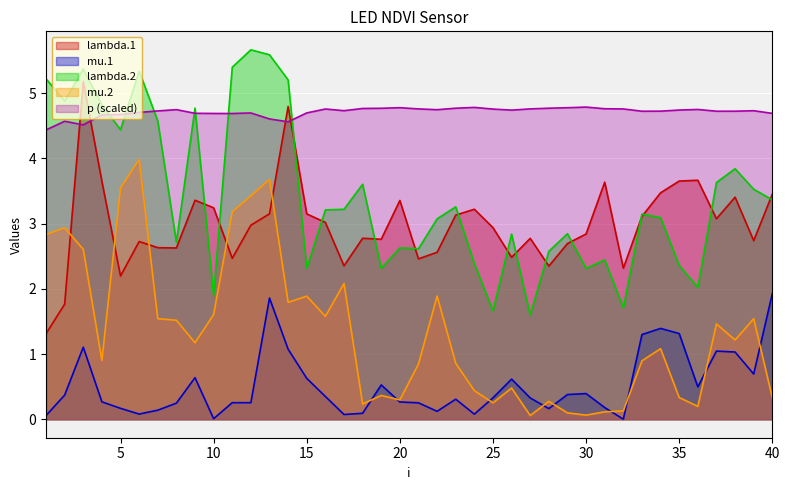

List the series in order of their peak value, lowest first.

mu.1, mu.2, p (scaled), lambda.1, lambda.2